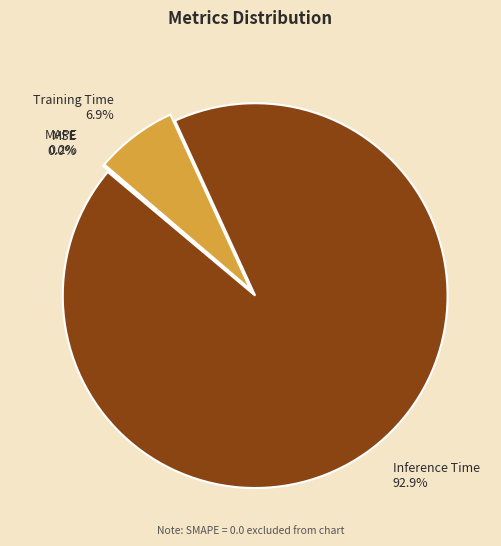

Which category accounts for the majority?

Inference Time